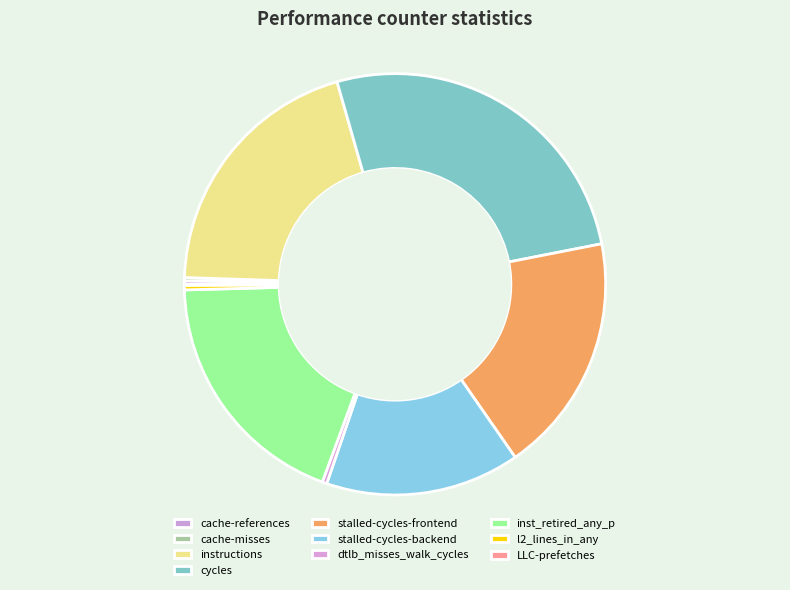

What is the total percentage of cache-references and instructions?

20.3%